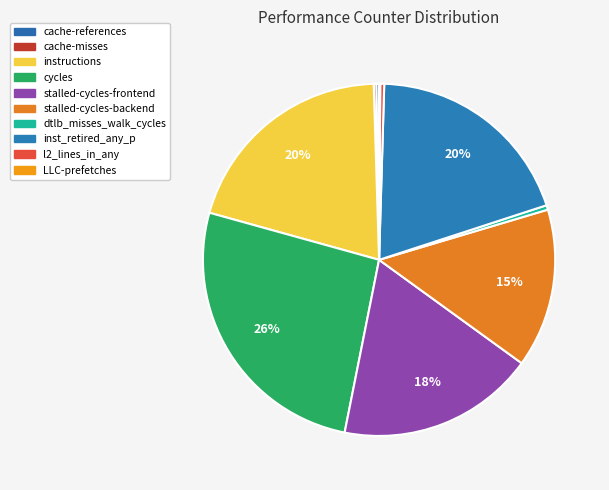

What is the largest slice in the pie chart?

cycles